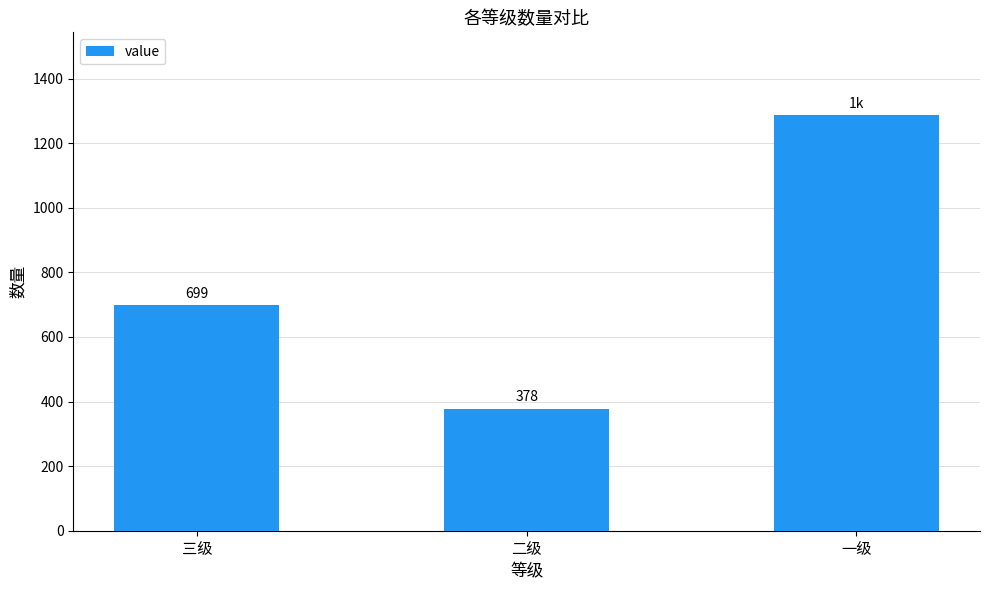

Is it true that the value at 一级 is 422?

False